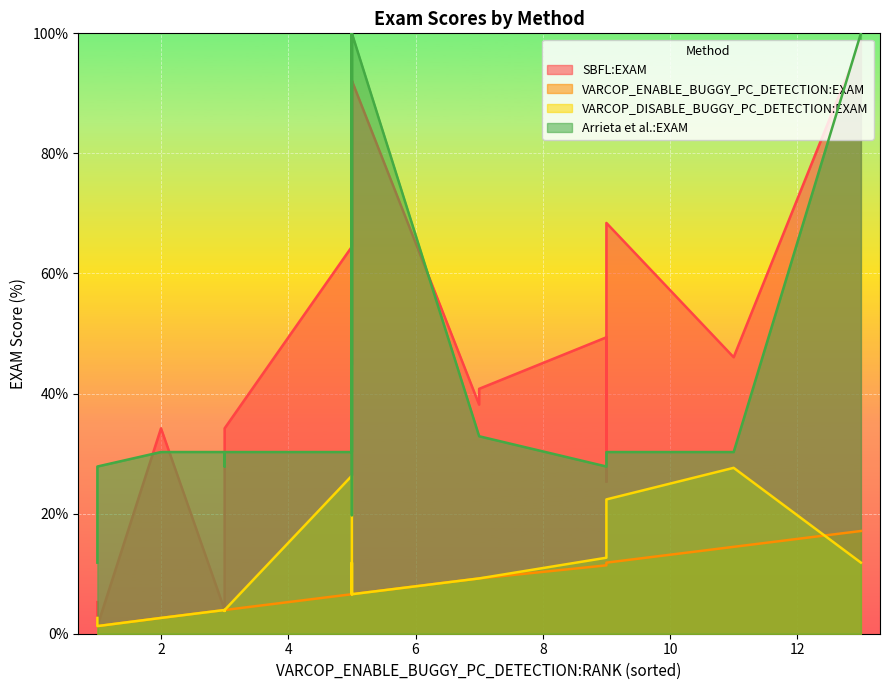

What is the value of the VARCOP_ENABLE_BUGGY_PC_DETECTION:EXAM point at the 4th from the left?

6.6